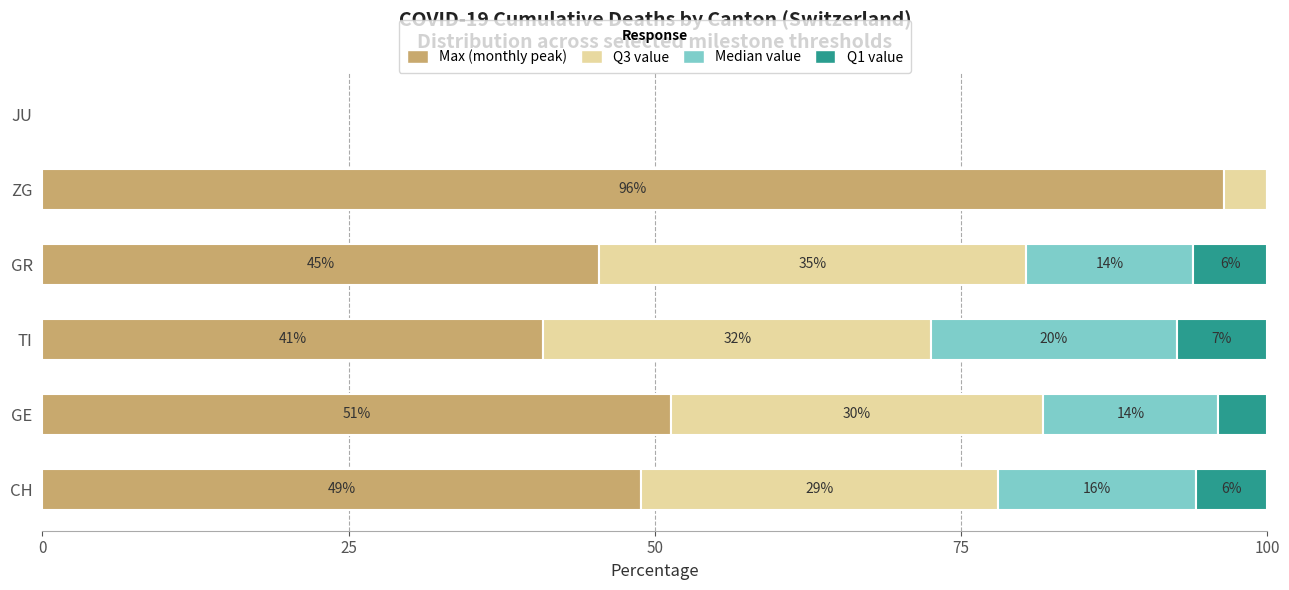

What is the difference between the second highest and second lowest values in the Median value series?

16.2